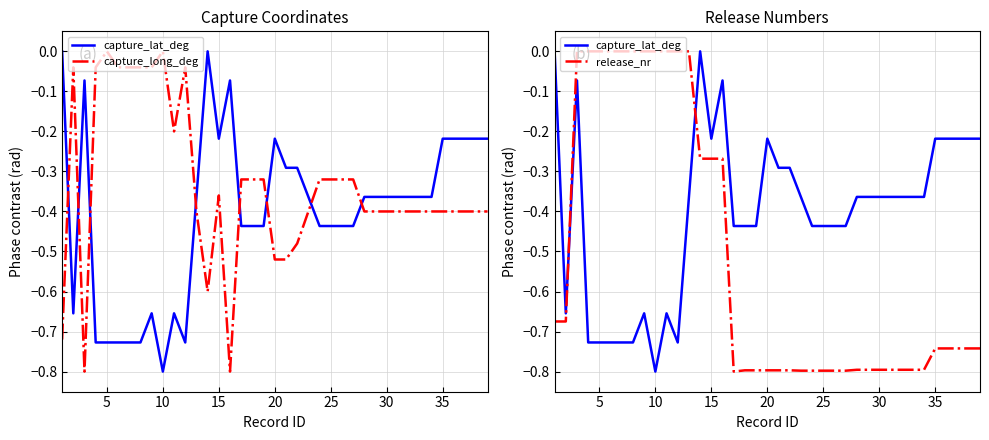

Which series has the widest spread of values?

release_nr